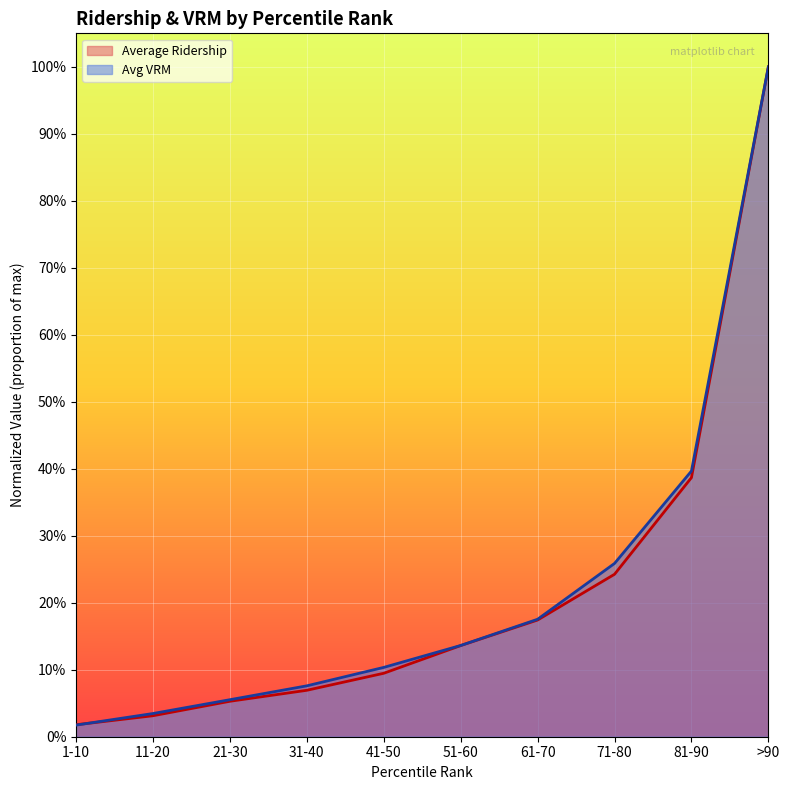

What is the label of the 6th point from the right?

41-50